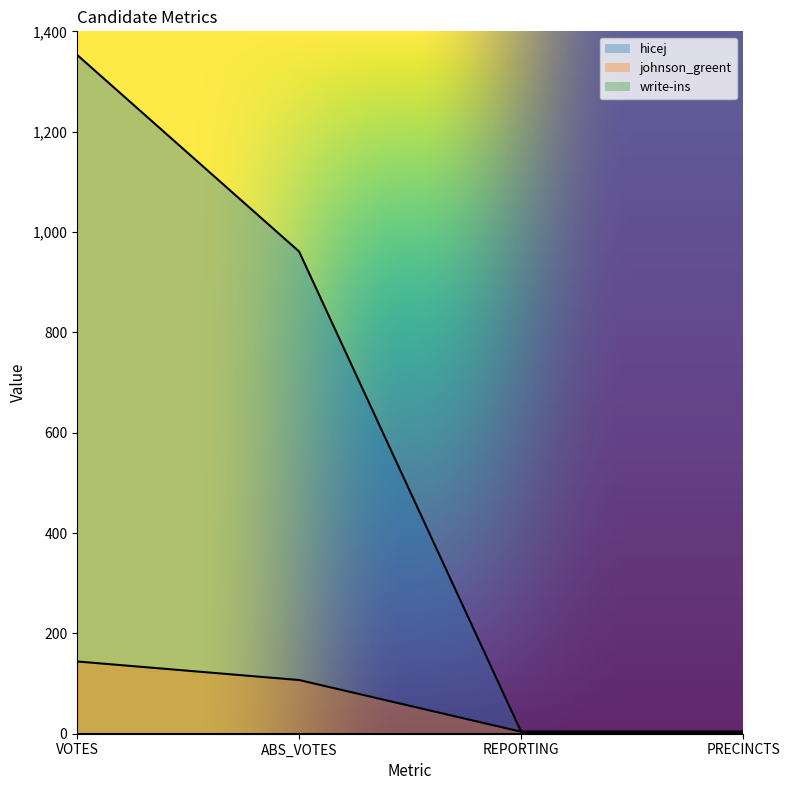

Read the hicej value at VOTES.

1353